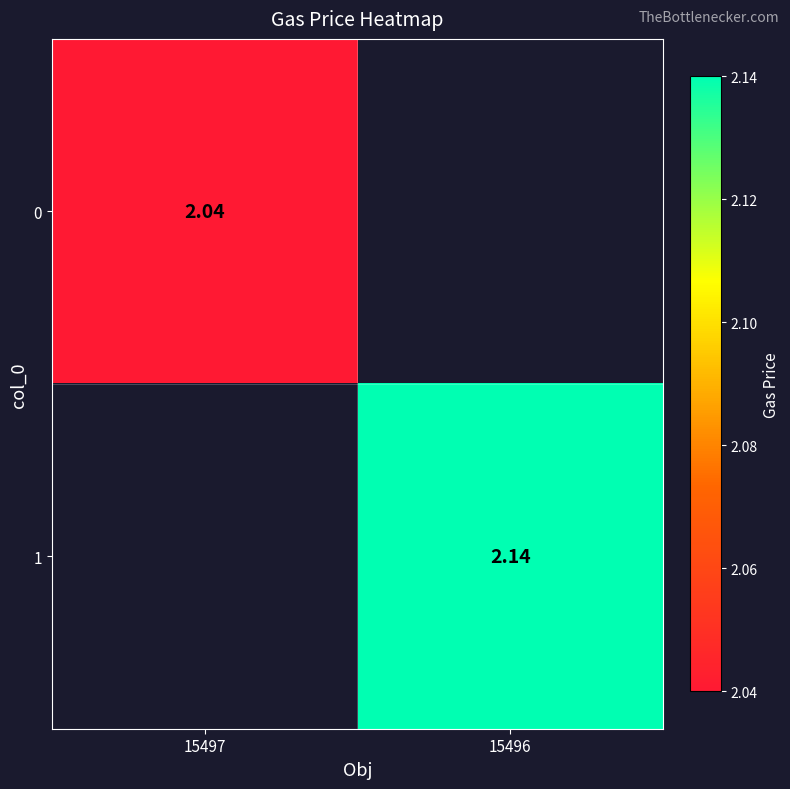

Is the value of 0 at 15497 greater than the value of 1 at 15496?

No